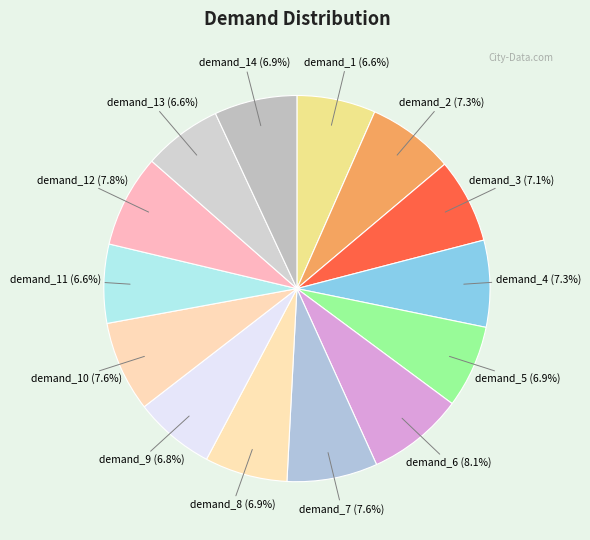

Approximately how many times larger is the value at demand_1 compared to demand_2?

0.9